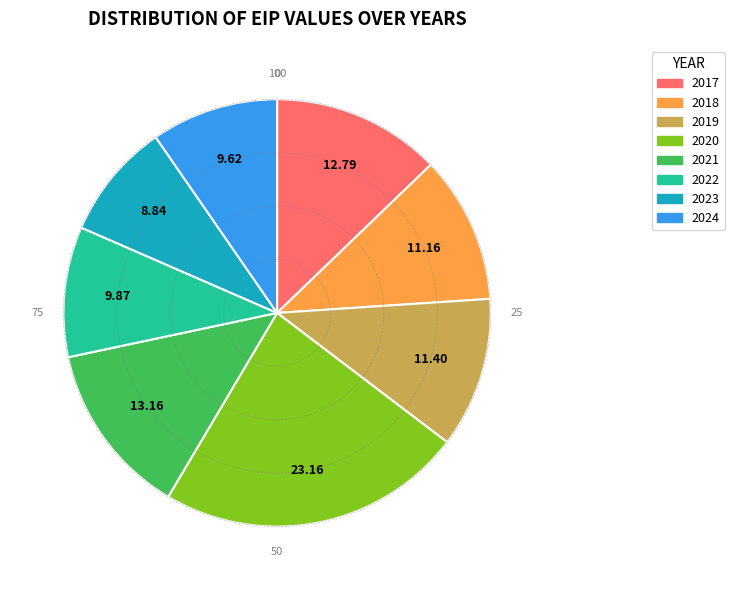

Which slice is the largest?

2020